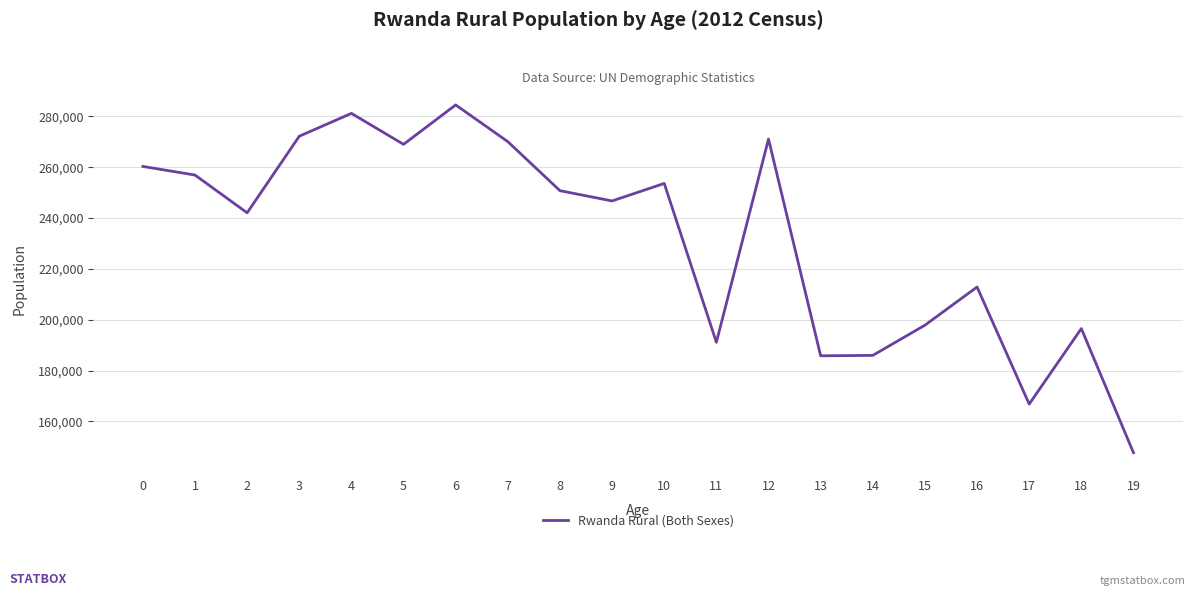

At which category does the chart reach its peak across all series?

6